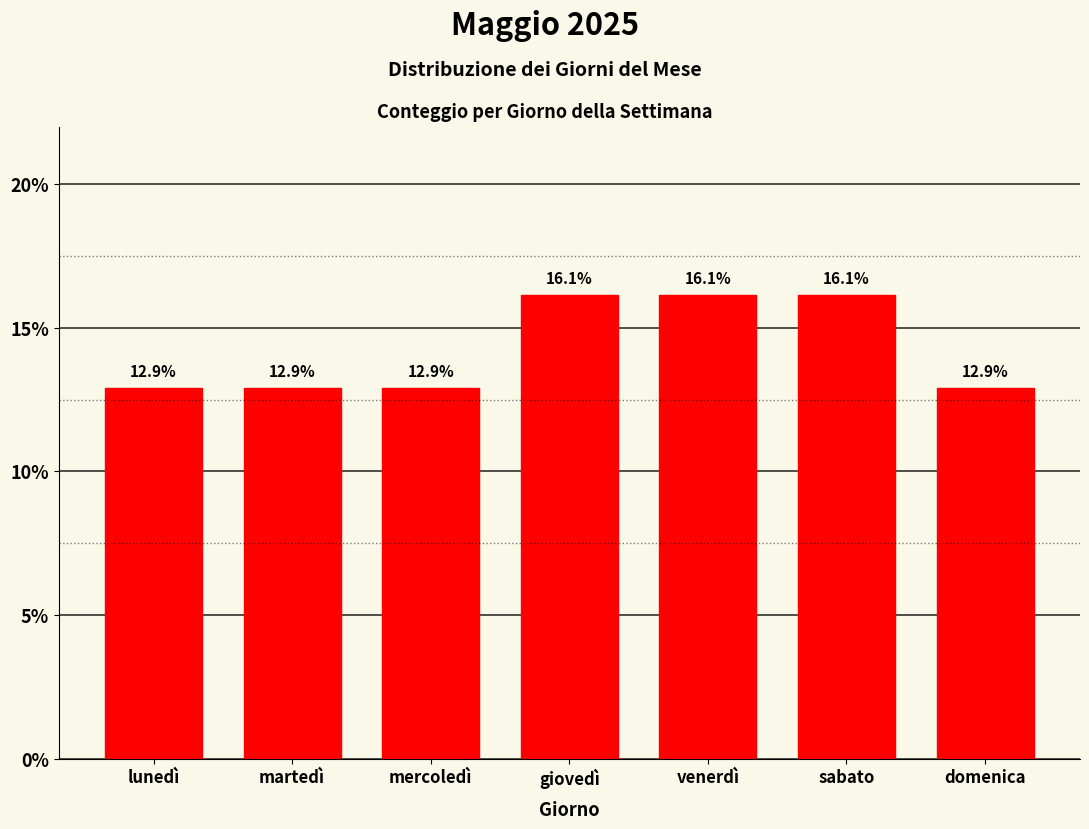

Reading left to right, what are all the values shown in this chart?

lunedì=12.9	martedì=12.9	mercoledì=12.9	giovedì=16.1	venerdì=16.1	sabato=16.1	domenica=12.9